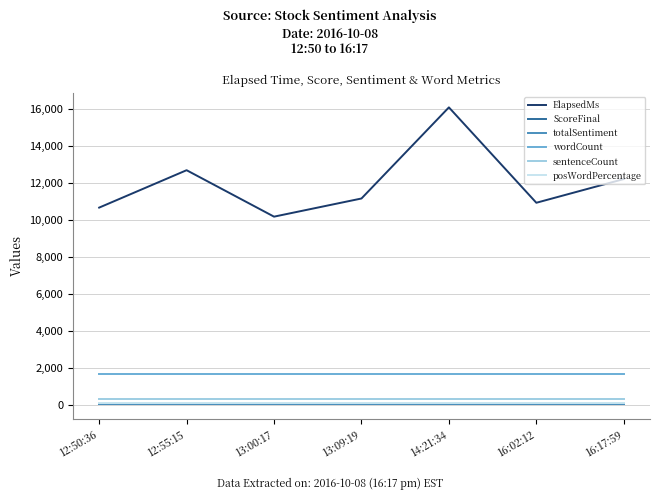

Which category has the lowest value in the ElapsedMs series?

13:00:17